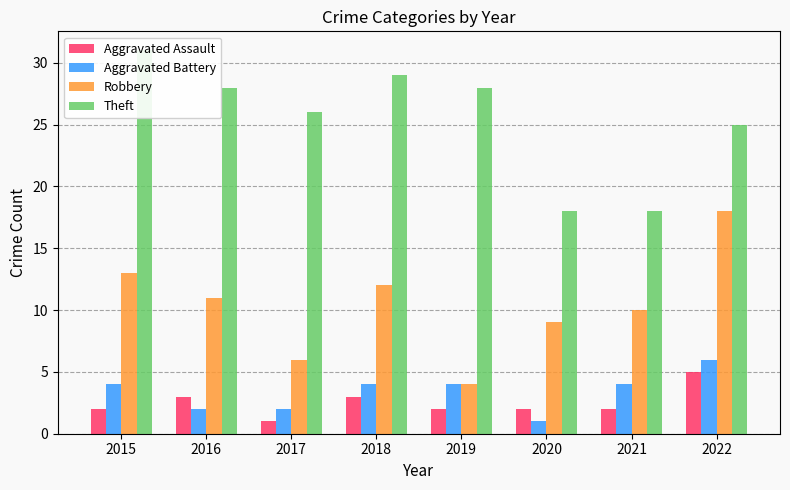

How many distinct data groups are displayed?

4